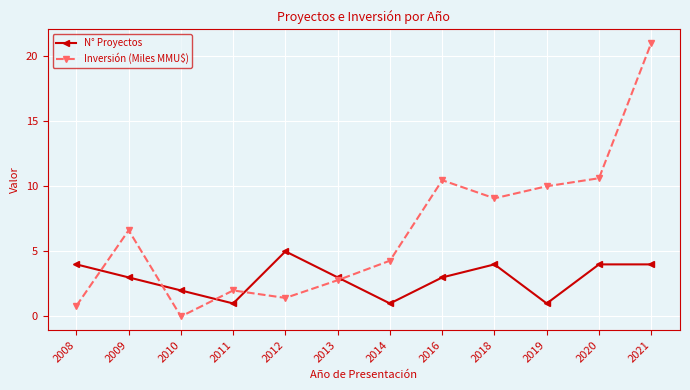

What is the value of the Inversión (Miles MMU$) point at the 2nd from the left?

6.6